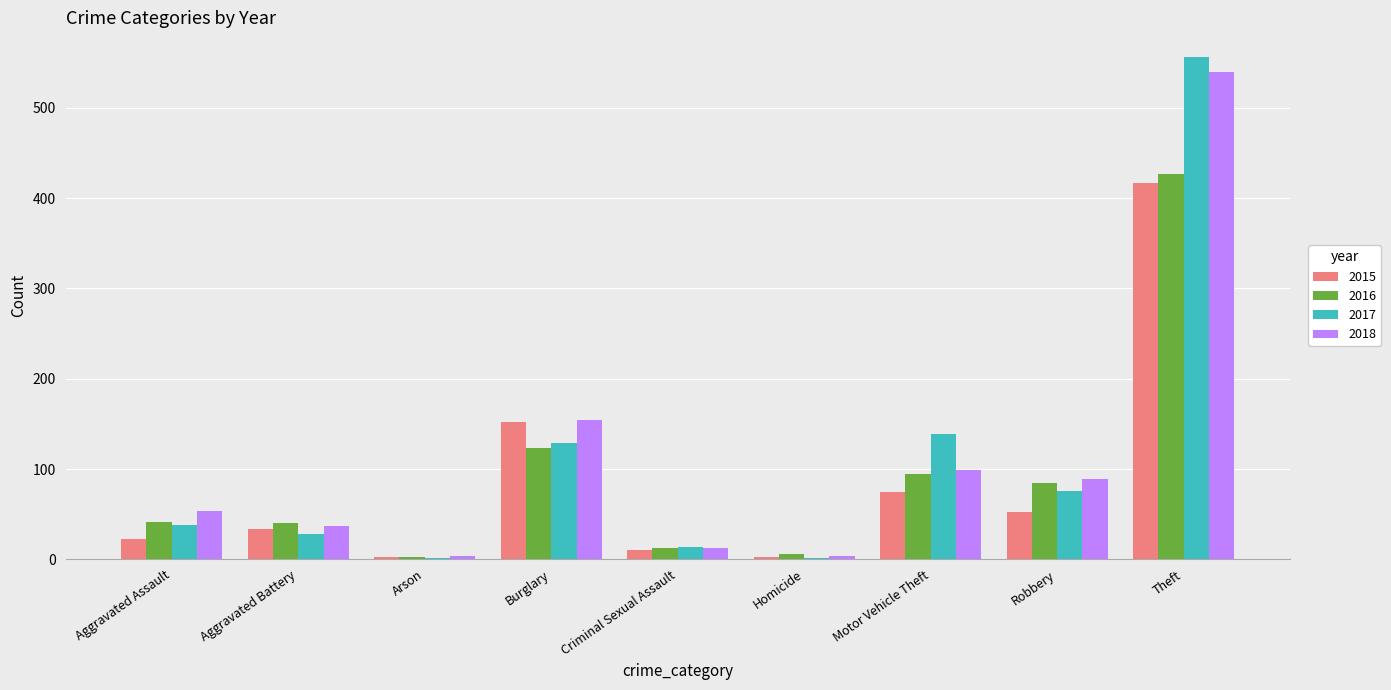

True or false: 2016 has a value of 6 at Homicide.

True